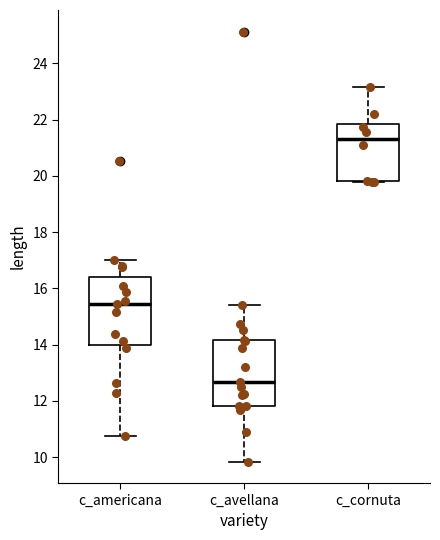

Where does the median line of the box for c_cornuta sit on the y-axis? The values are not printed on the chart, so give them approximately, as read against the axis.

21.4